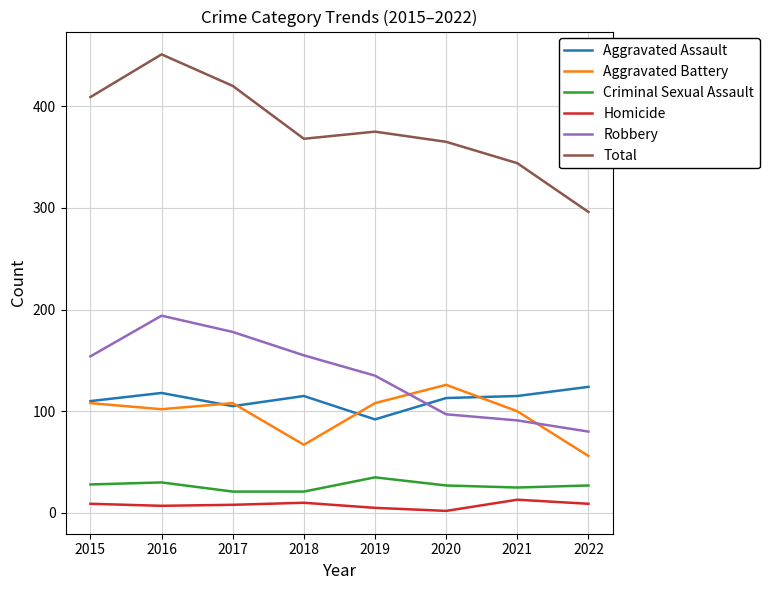

Rank the series at 2020 from lowest to highest value.

Homicide, Criminal Sexual Assault, Robbery, Aggravated Assault, Aggravated Battery, Total